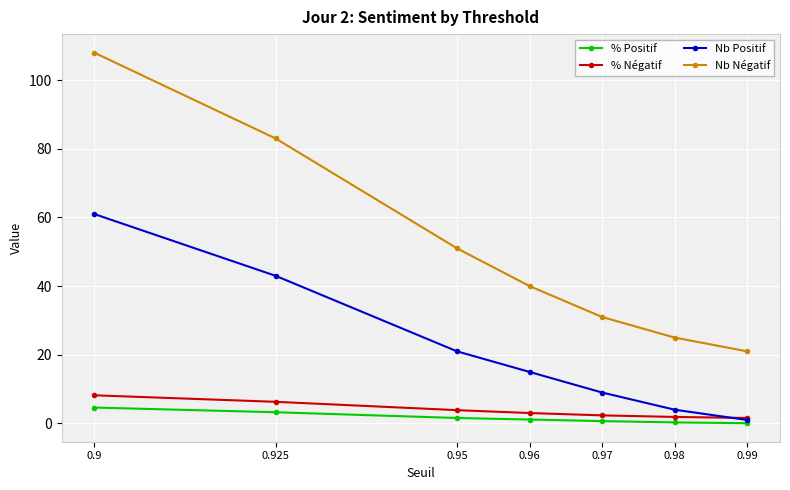

What is the value of the % Positif point at the 1st from the left?

4.6